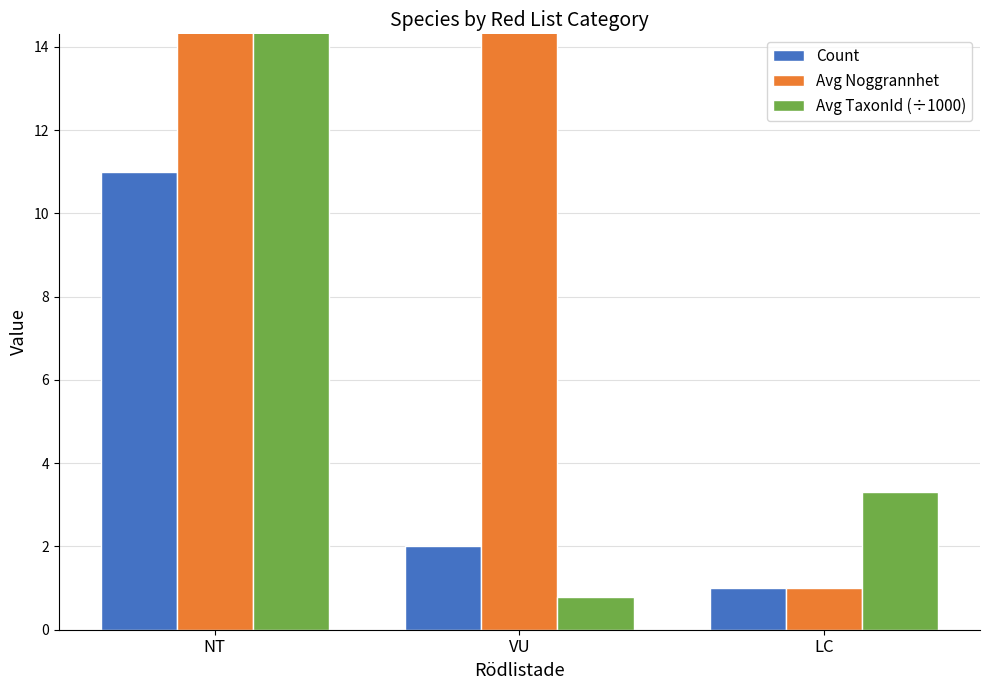

What is the average value of the Avg Noggrannhet series?

17.7